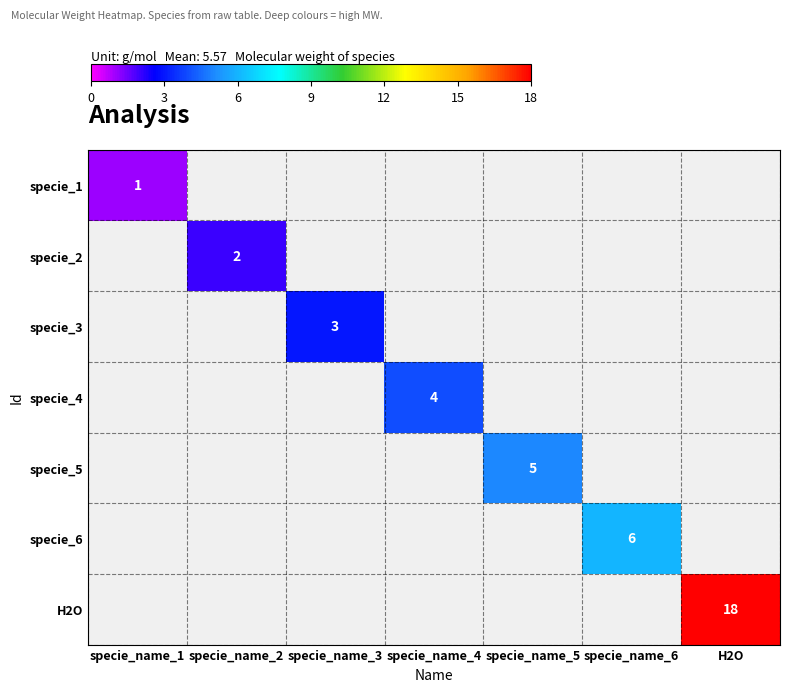

What is the total value across all series at specie_name_1?

1